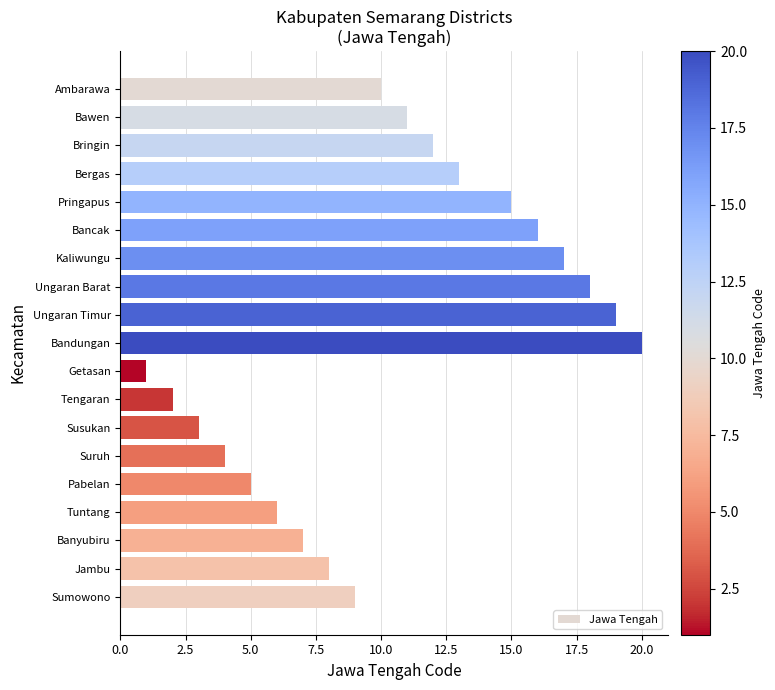

What position from the bottom is Ungaran Barat?

12